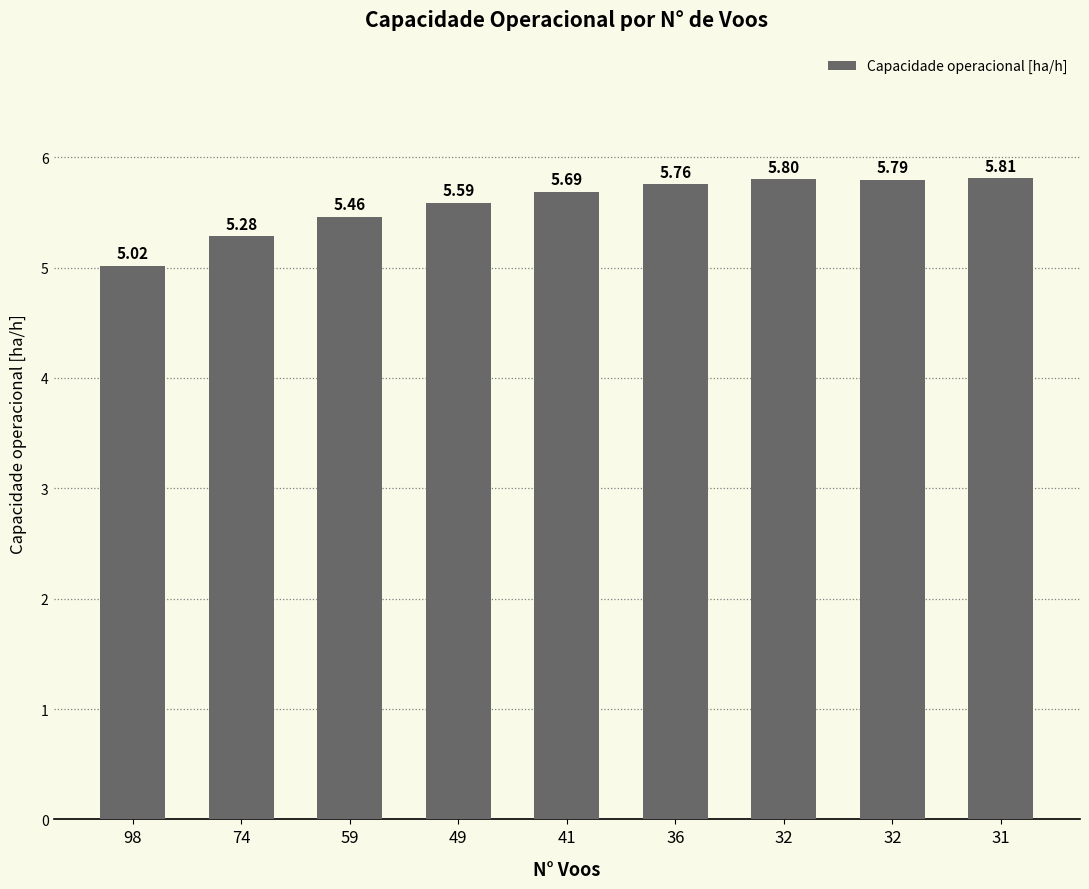

Rank the categories by value from highest to lowest.

31, 32, 32, 36, 41, 49, 59, 74, 98